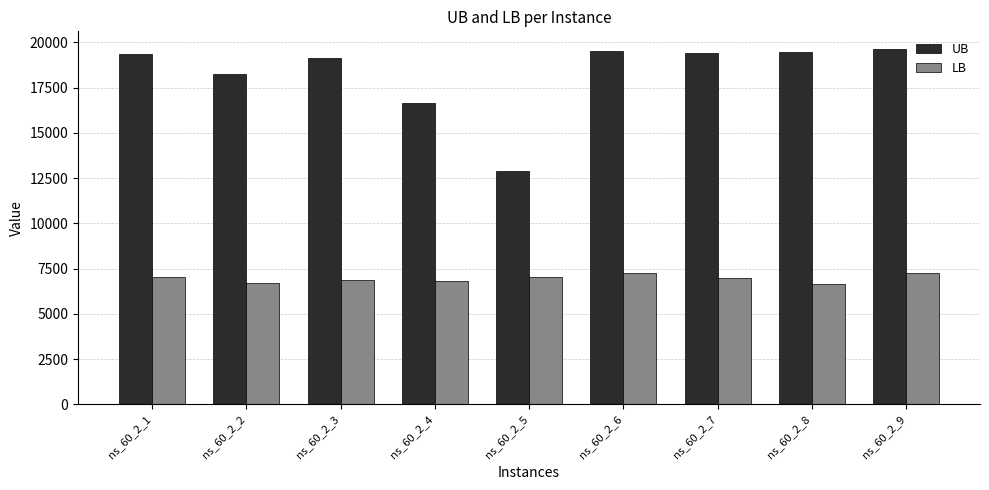

Is the value of UB at ns_60_2_4 greater than the value of LB at ns_60_2_2?

Yes